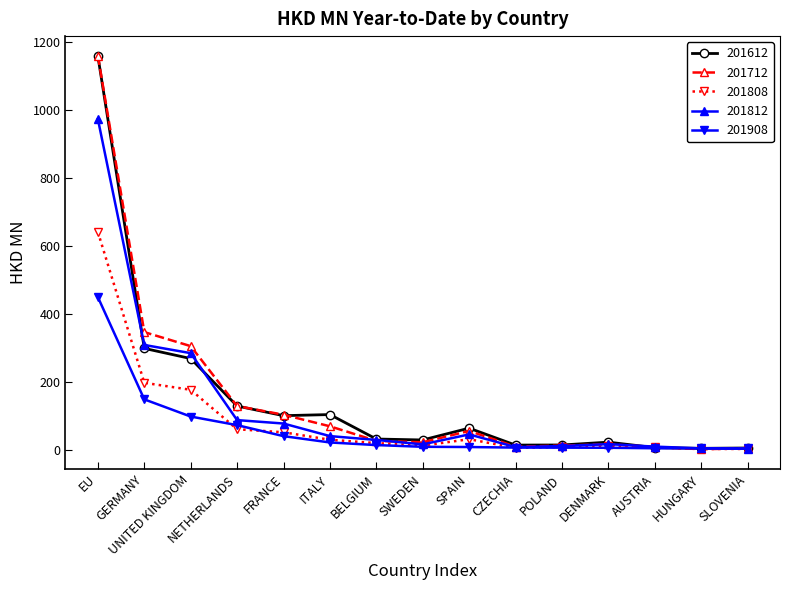

What is the minimum value shown in the chart?

1.3